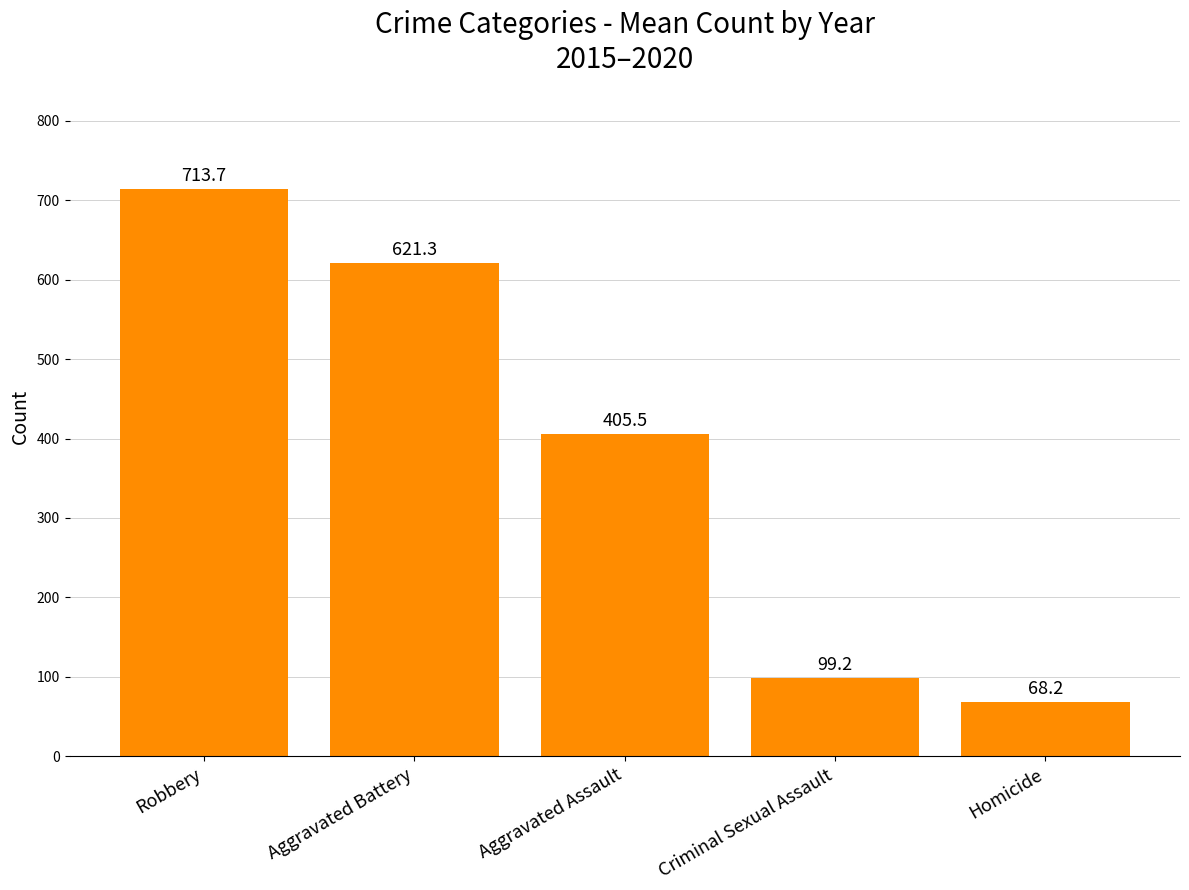

What is the average value?

381.6